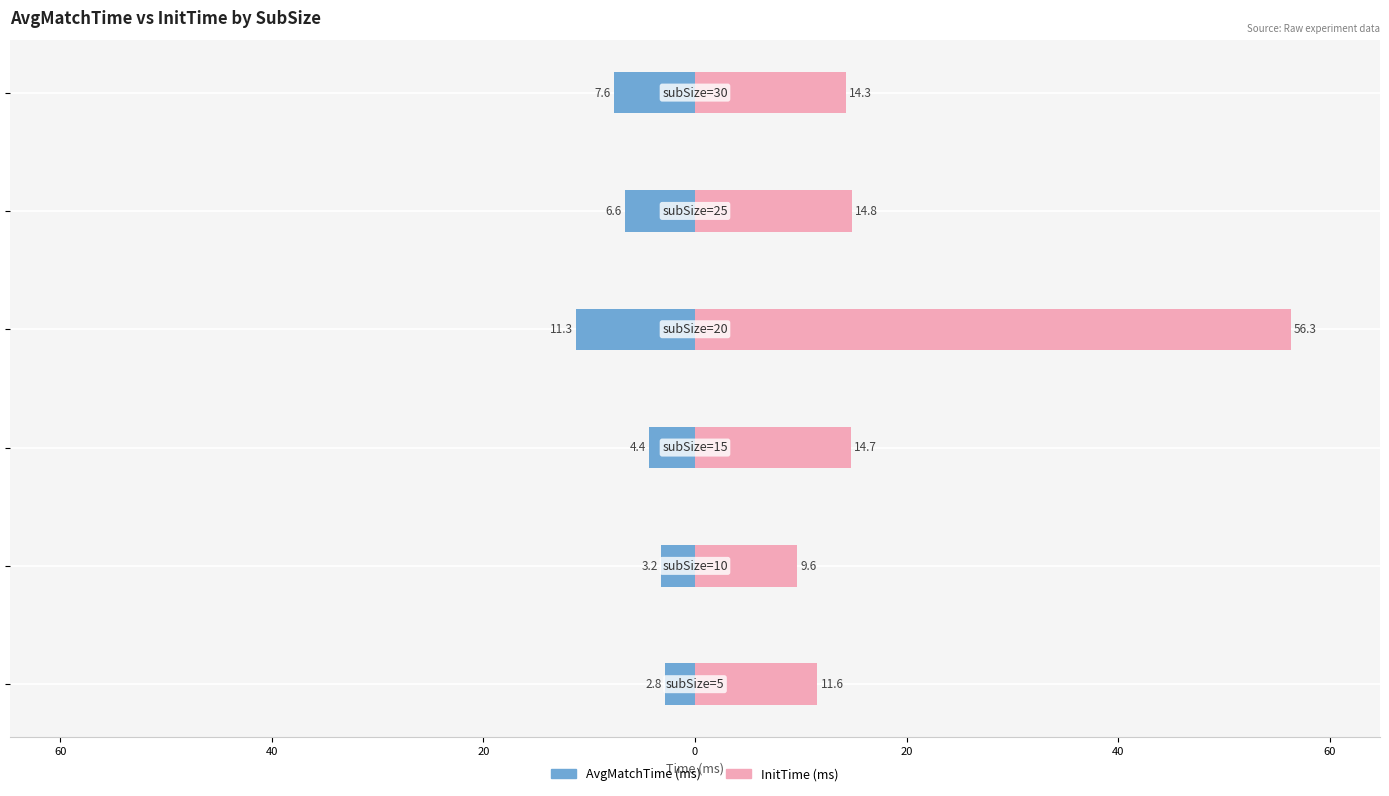

At which label does InitTime (ms) reach its peak?

20